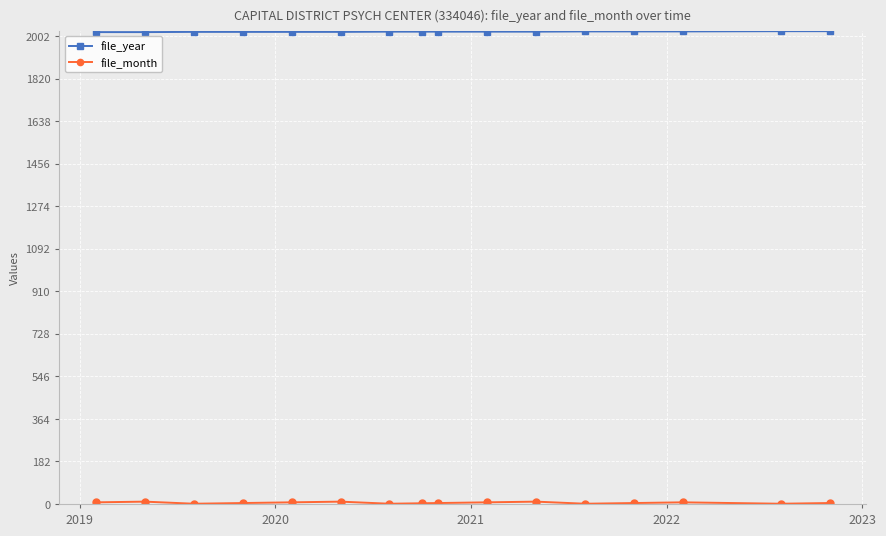

What is the sum of all file_year values?

32335